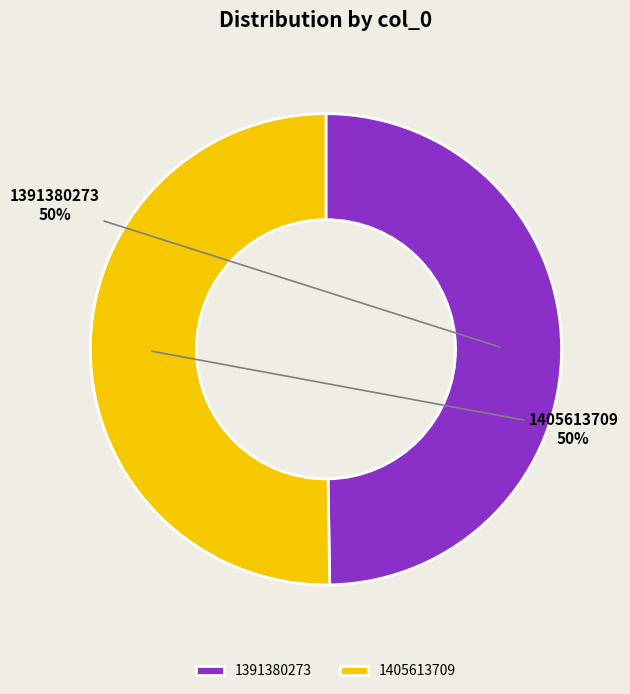

What percentage is the 1405613709 slice, to the nearest percent?

50%